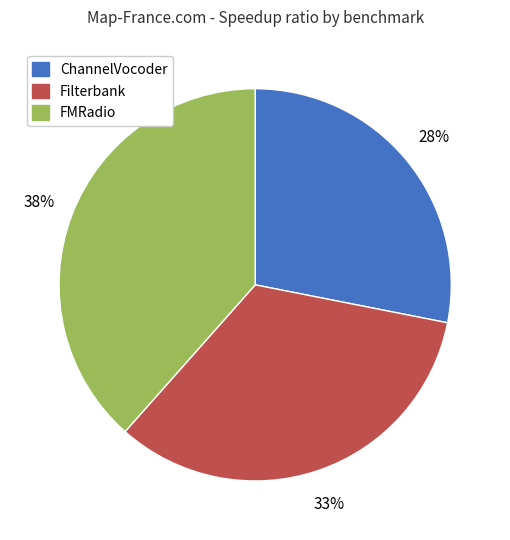

Between FMRadio and ChannelVocoder, which is larger?

FMRadio